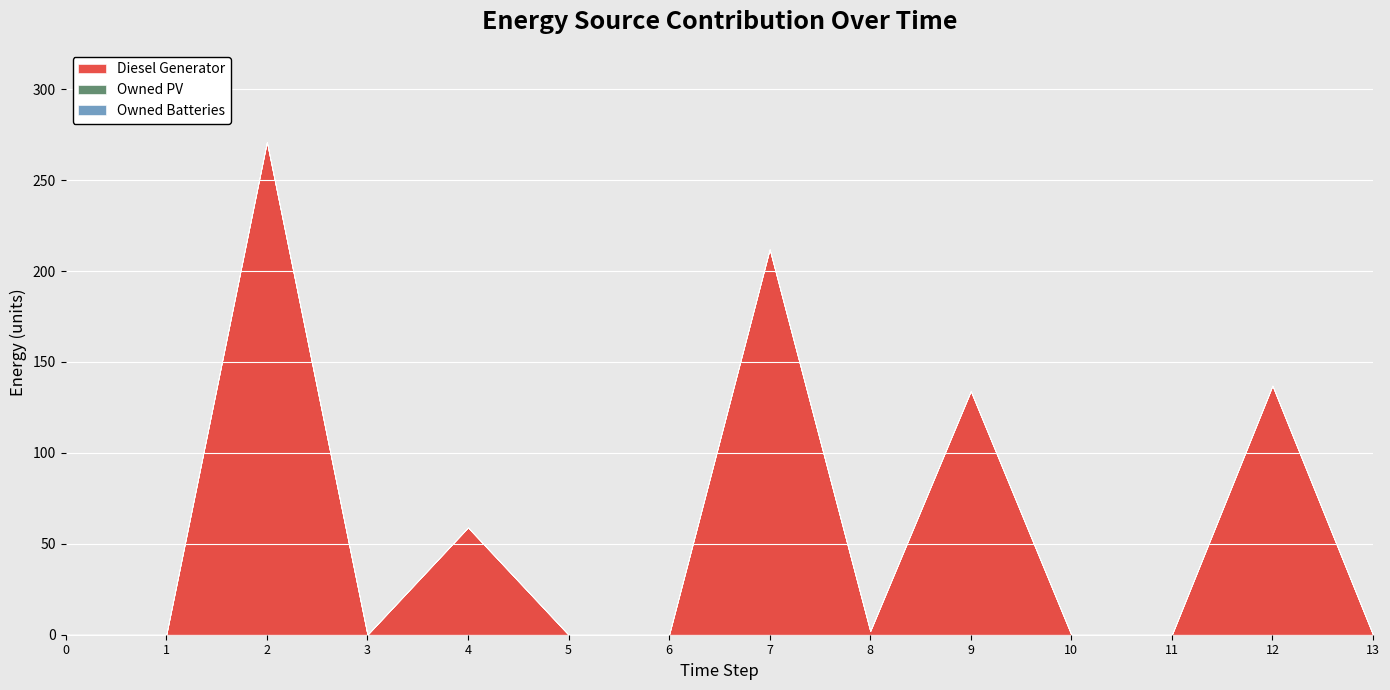

Which series has the widest spread of values?

Diesel Generator